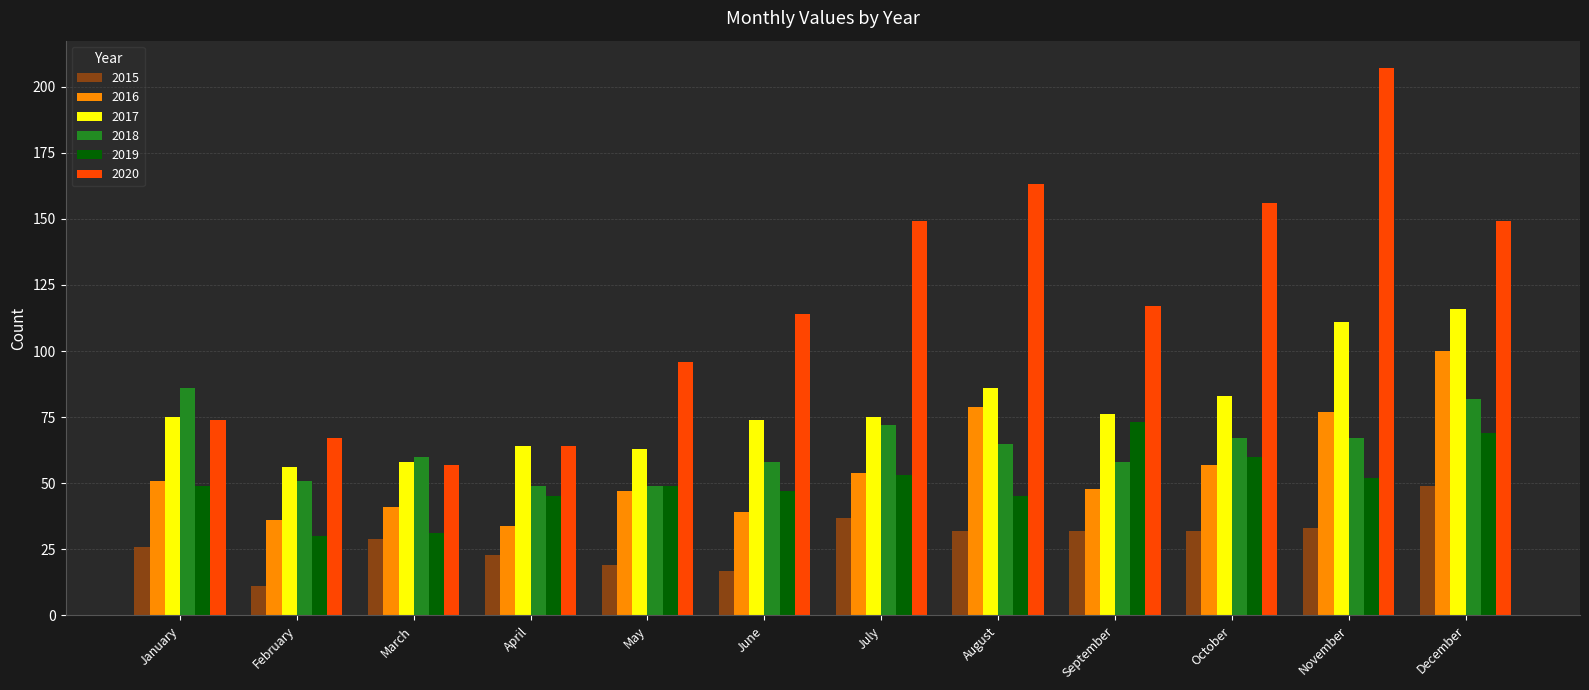

Are the bars grouped side by side (vs. stacked)?

Yes